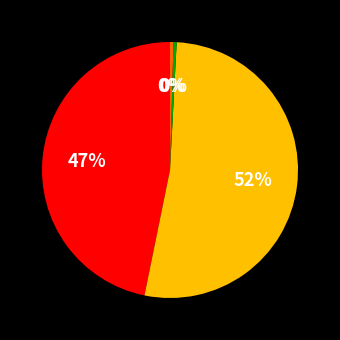

Is there a majority slice in this chart?

Yes